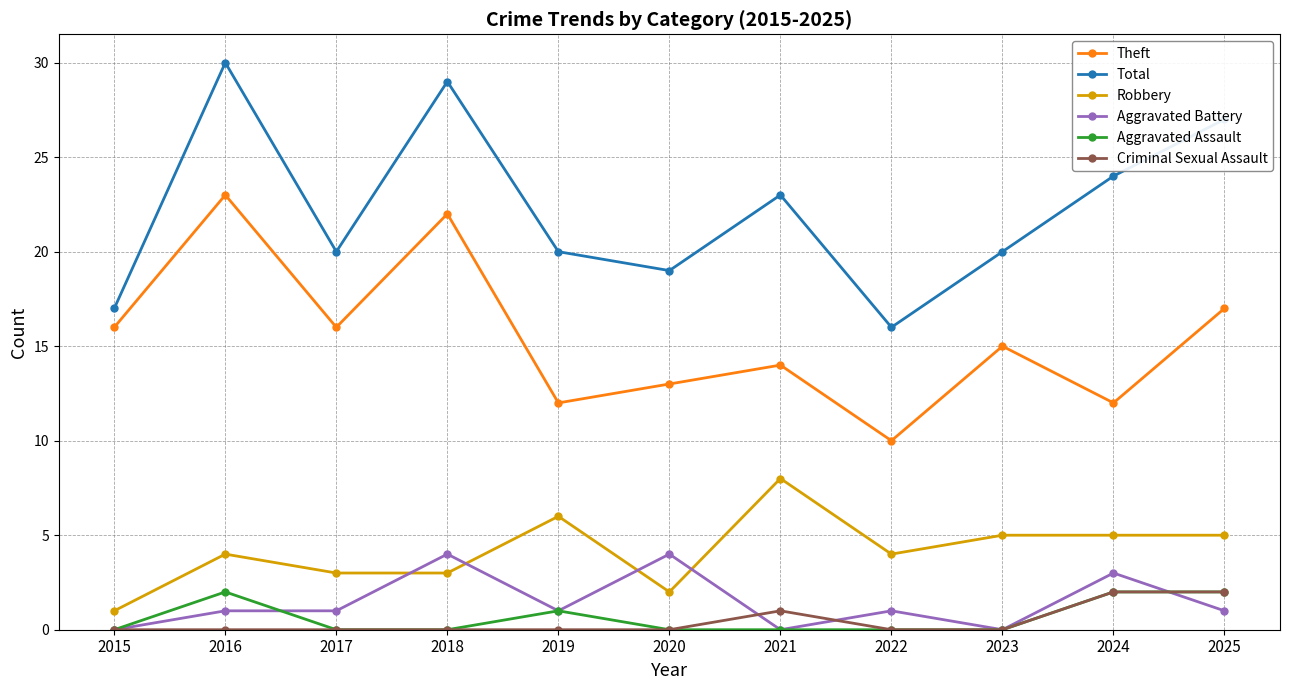

Count the number of categories in the chart.

11